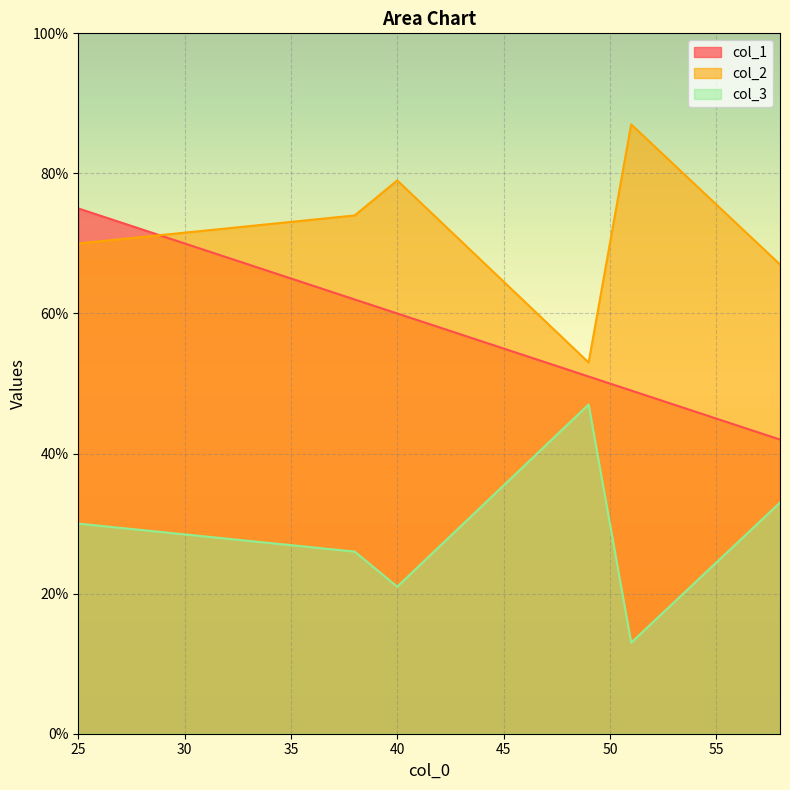

True or false: col_2 and col_3 intersect in this chart.

False